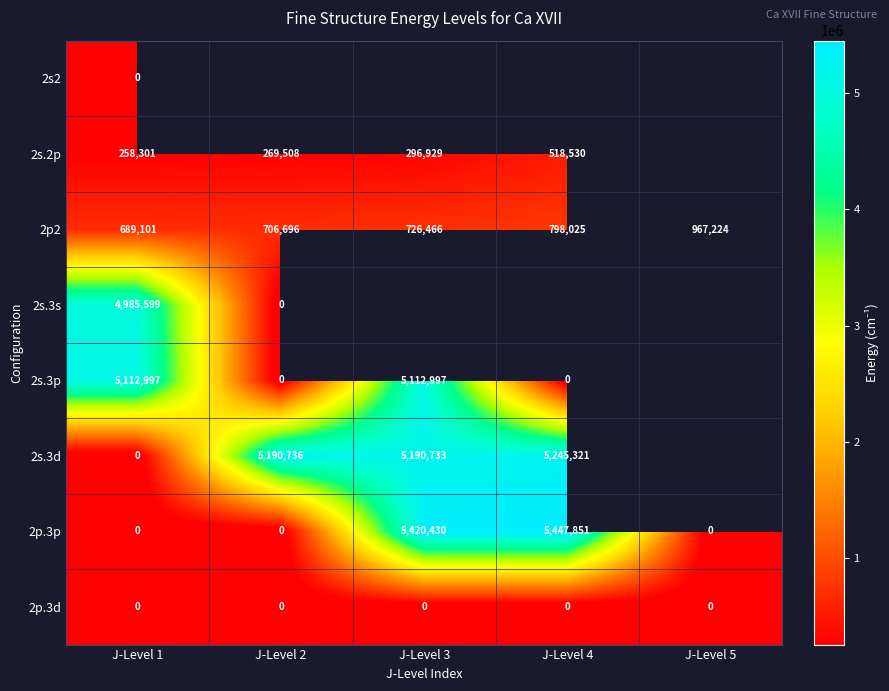

Count the number of data series in this chart.

8